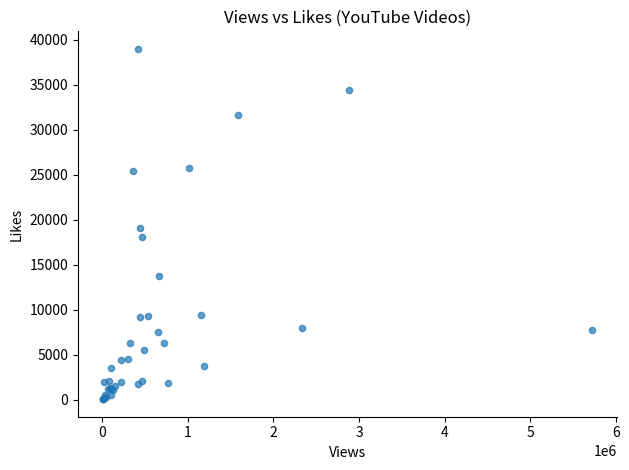

What Y value in the scatter plot is closest to 19520?

19069